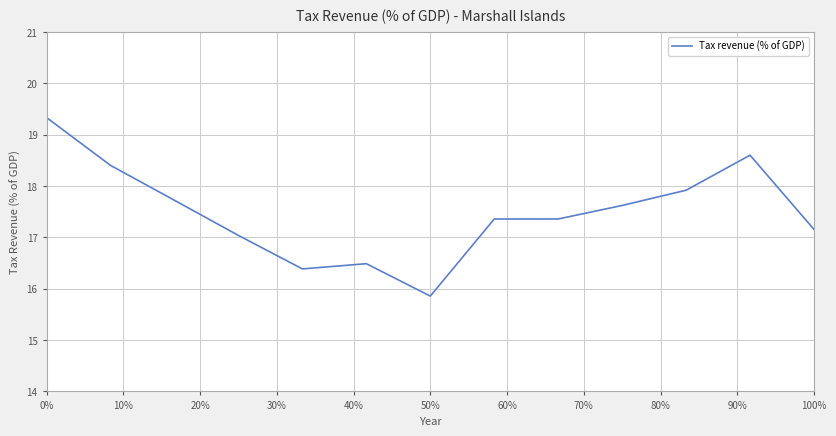

What is the smallest value displayed?

15.9